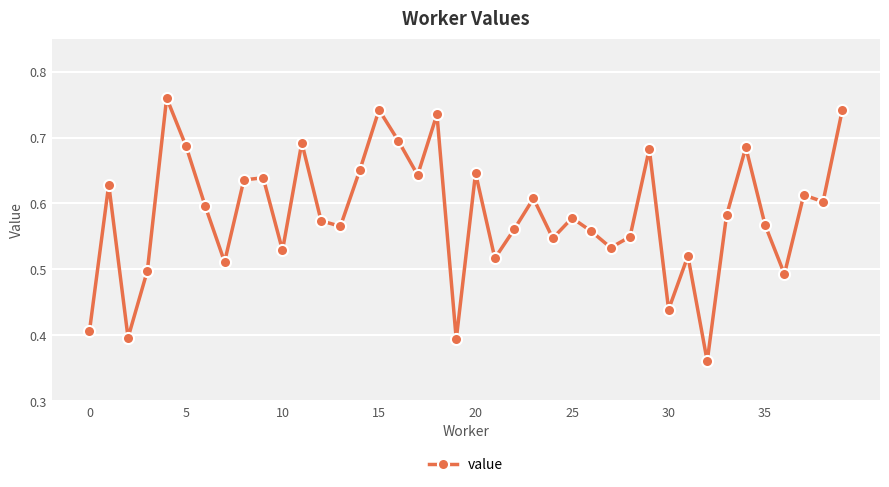

True or false: there are more than 1 points higher than both neighbors.

True